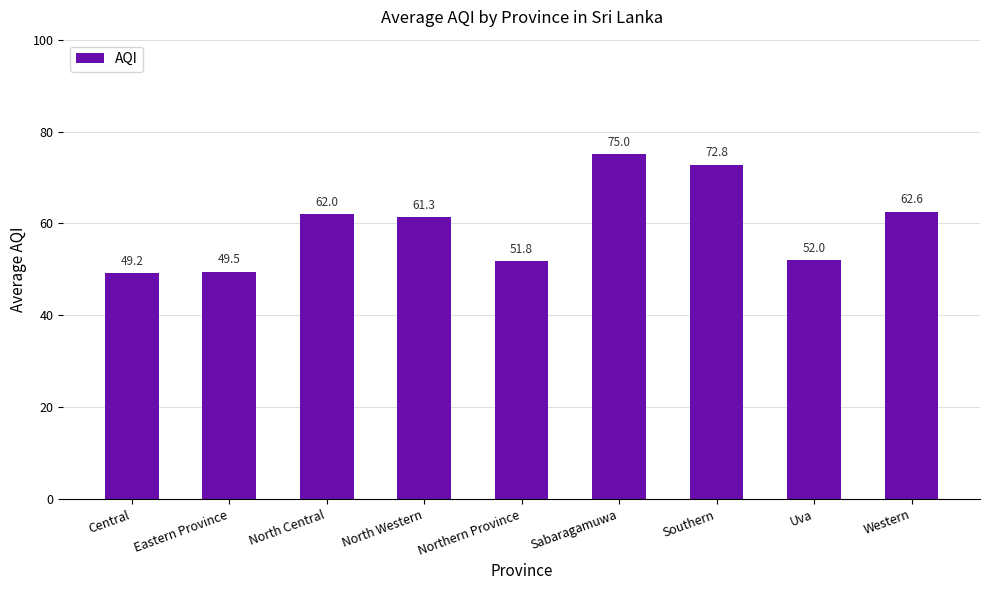

Reading right to left, list all the values displayed in this chart.

Western=62.6	Uva=52.0	Southern=72.8	Sabaragamuwa=75.0	Northern Province=51.8	North Western=61.3	North Central=62.0	Eastern Province=49.5	Central=49.2